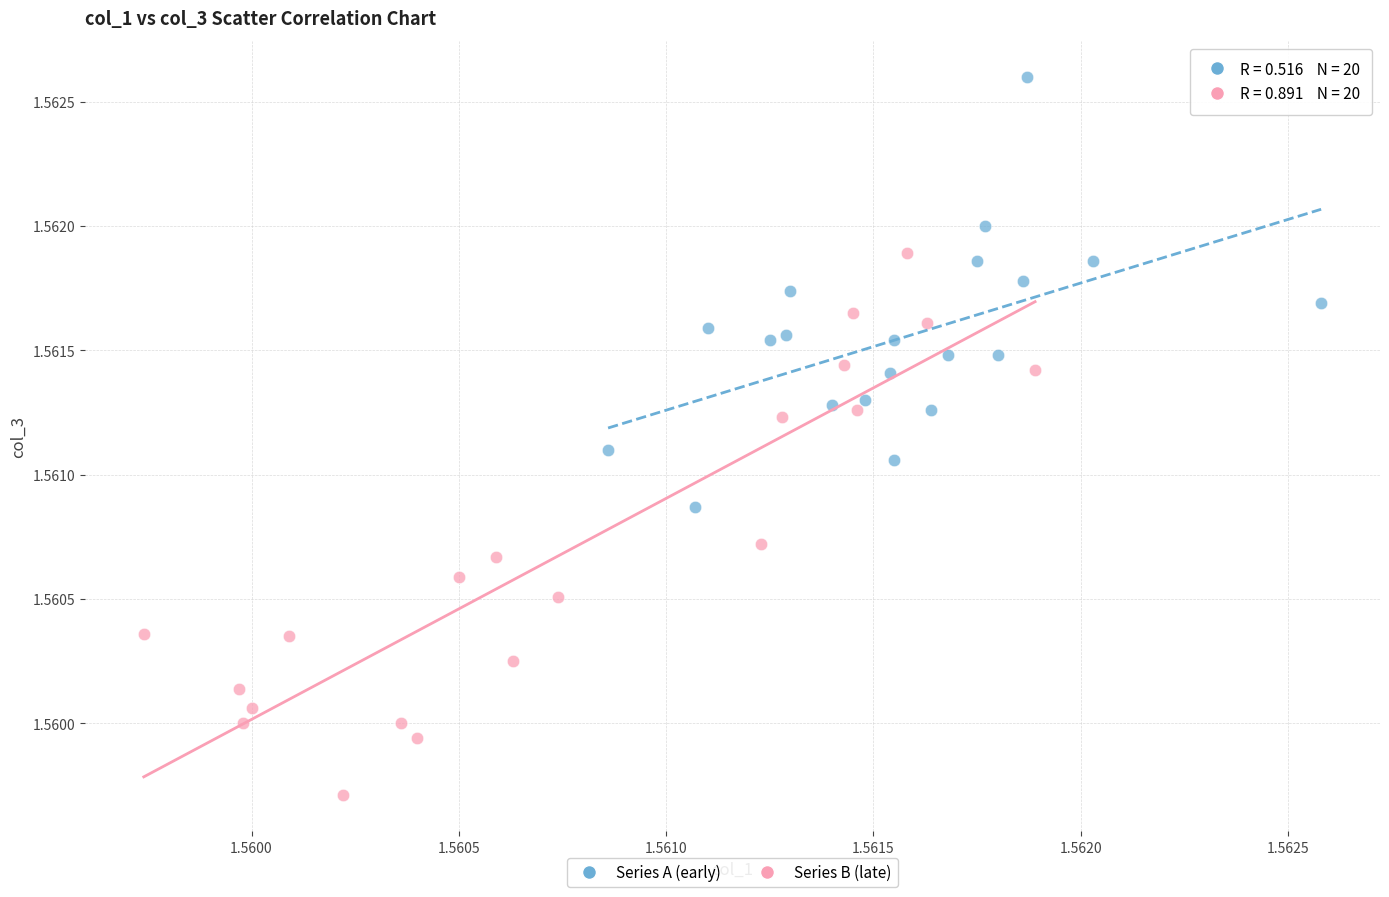

What are all the series names shown in the legend?

Series A (early), Series B (late)